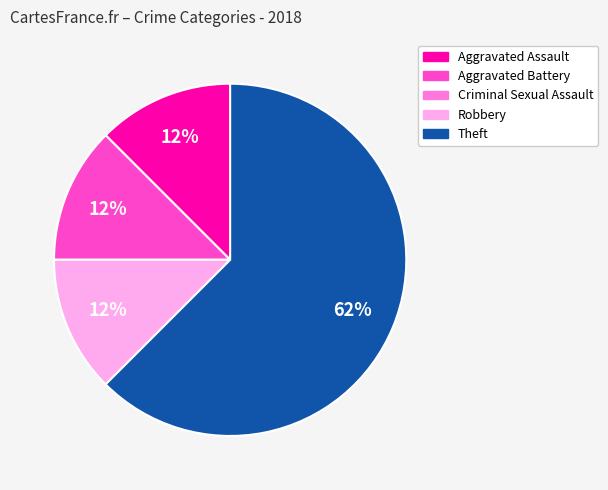

Which category accounts for the majority?

Theft